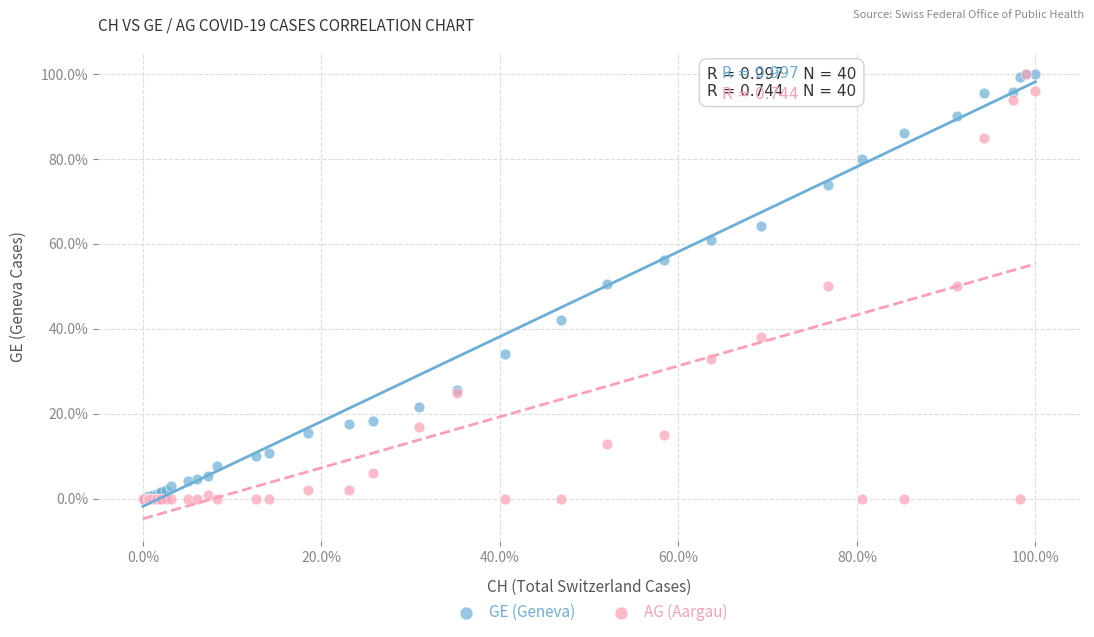

What are all the series names shown in the legend?

GE (Geneva), AG (Aargau)